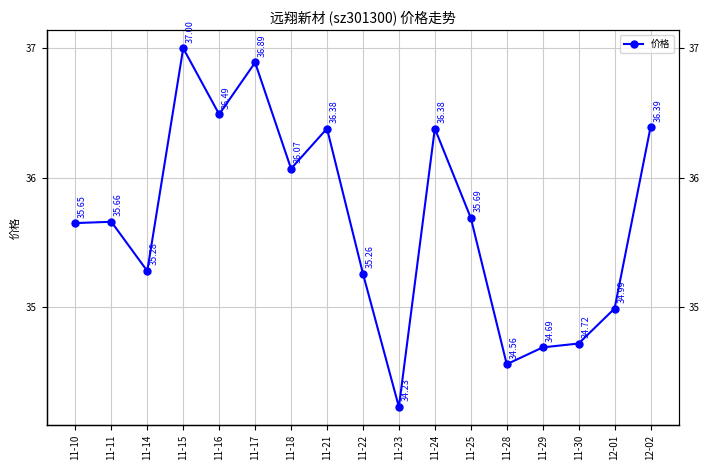

Reading left to right, transcribe all the data shown in this chart.

35.6	35.7	35.3	37.0	36.5	36.9	36.1	36.4	35.3	34.2	36.4	35.7	34.6	34.7	34.7	35.0	36.4